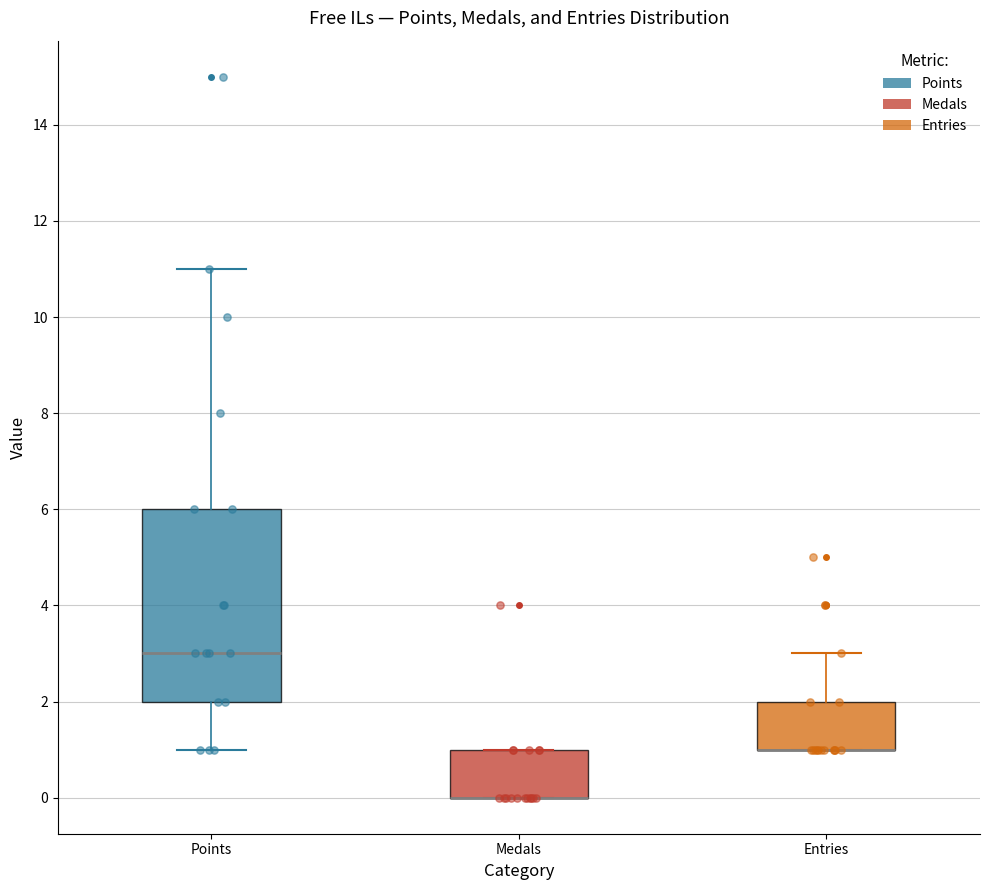

Reading left to right, transcribe this box plot: for each box, give where its median line is, the range the box spans, and where its two whiskers end, as read against the y-axis. The values are not printed on the chart, so give them approximately, as read against the axis.

Points: median 3, box 2 to 6, whiskers 1 to 11
Medals: median 0 (drawn on the box's lower edge), box 0 to 1, whiskers 0 to 1
Entries: median 1 (drawn on the box's lower edge), box 1 to 2, whiskers 1 to 3